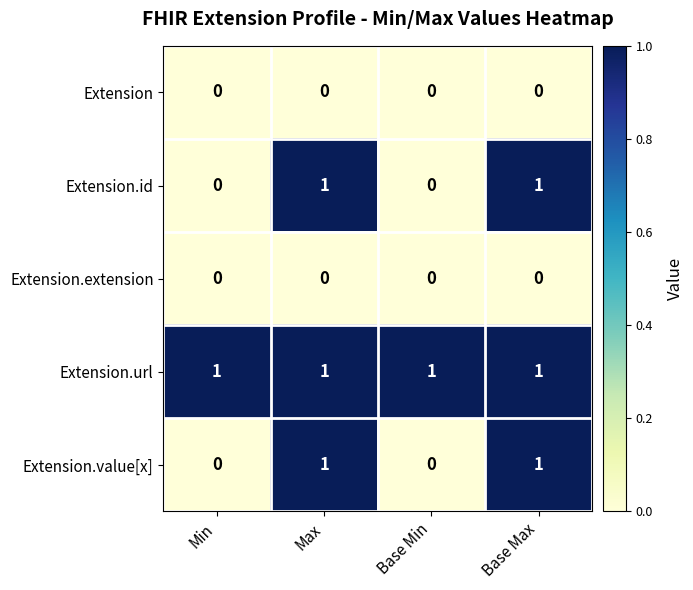

At how many categories does at least one series exceed 0?

4